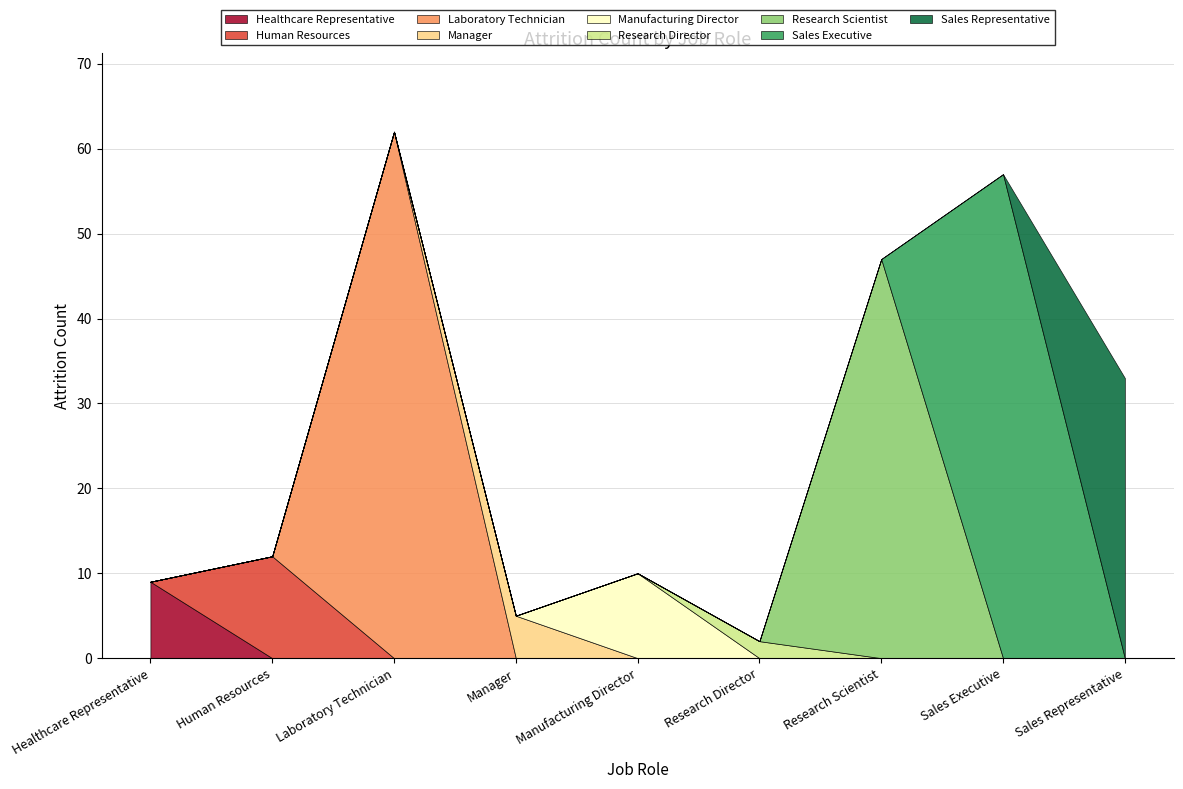

What is the difference between the maximum and second lowest values?

57